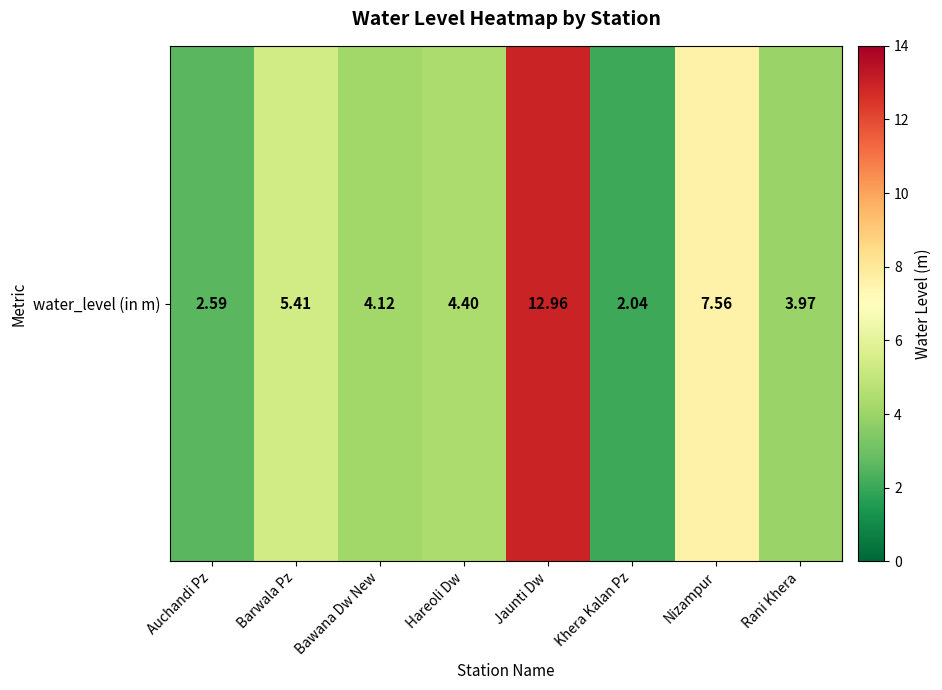

At which category does the chart reach its minimum across all series?

Khera Kalan Pz